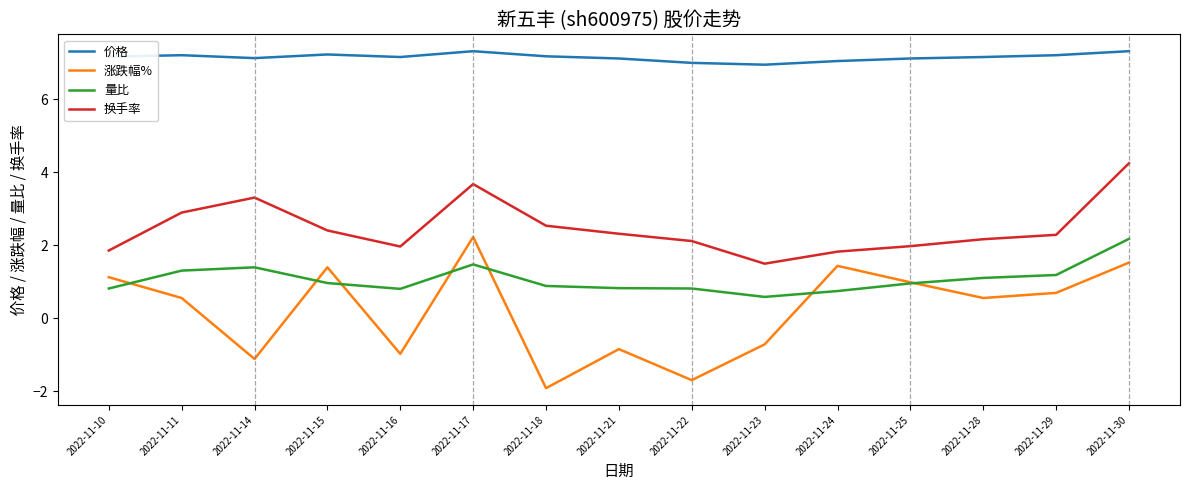

The 换手率 series shows 2.2 at 2022-11-28. True or false?

True